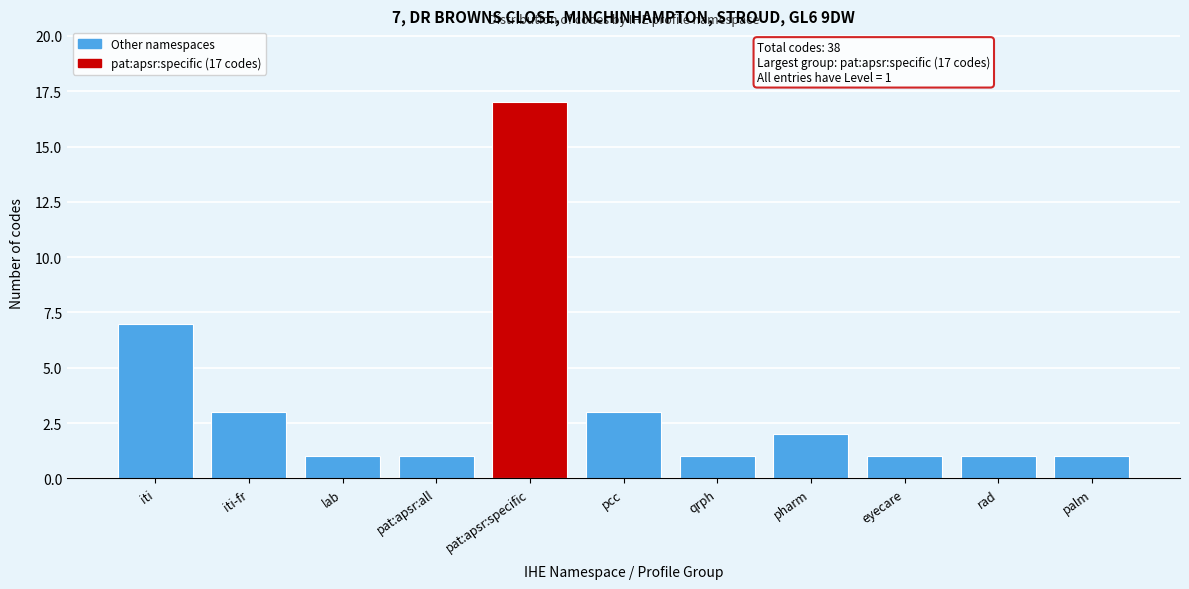

Reading right to left, what are all the values shown in this chart?

1	1	1	2	1	3	17	1	1	3	7